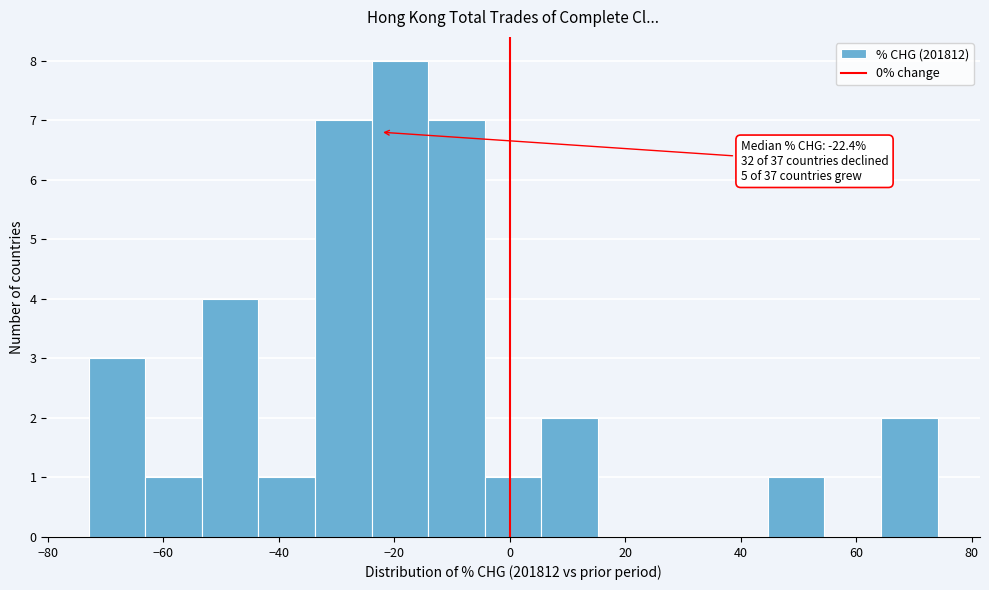

Over which range of the x-axis is the bar tallest?

-24 to -14